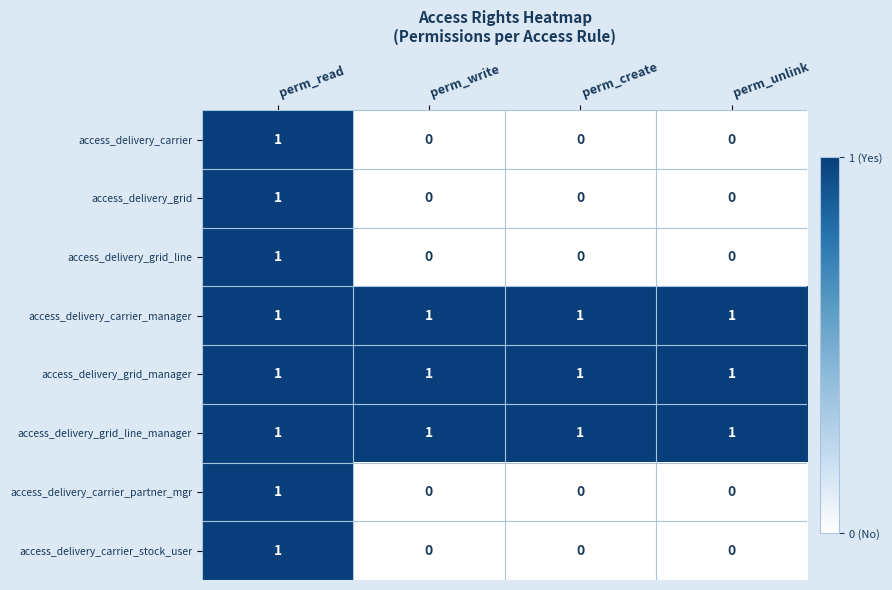

How many access_delivery_grid_line values are between 0 and 1?

4